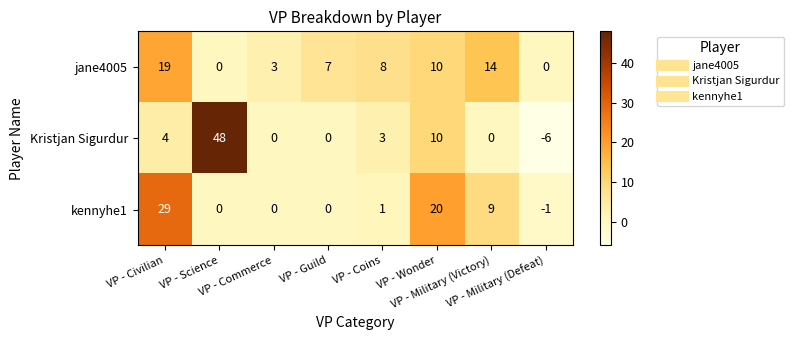

What is the average value of the kennyhe1 series?

7